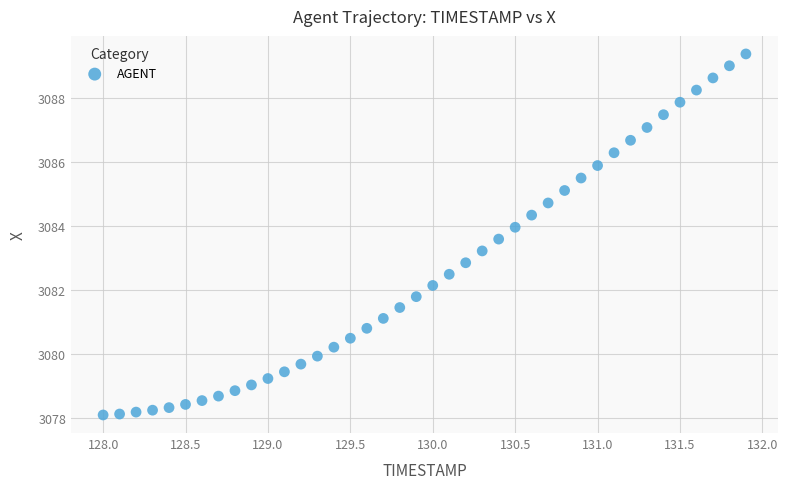

What is the range of X values (max minus min)?

3.9